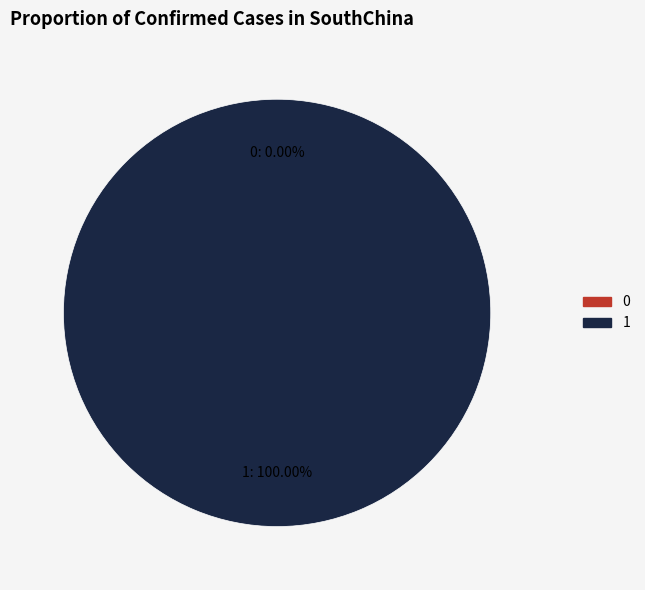

Between 1 and 0, which is larger?

1